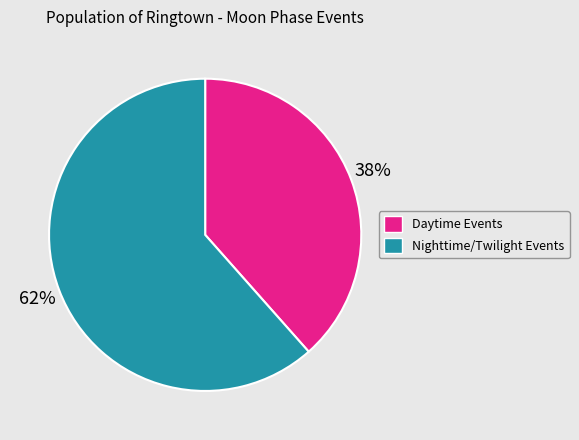

Is there a majority slice in this chart?

Yes